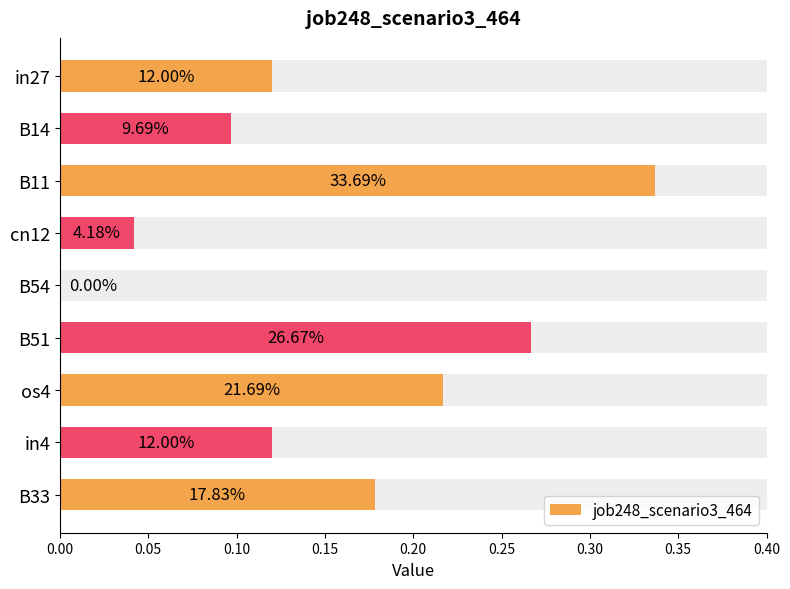

What value does the data have at 0.35?

0.1